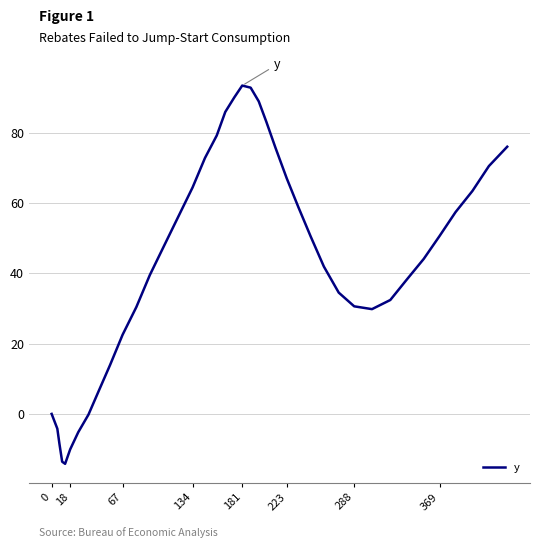

What is the maximum value shown in the chart?

93.4